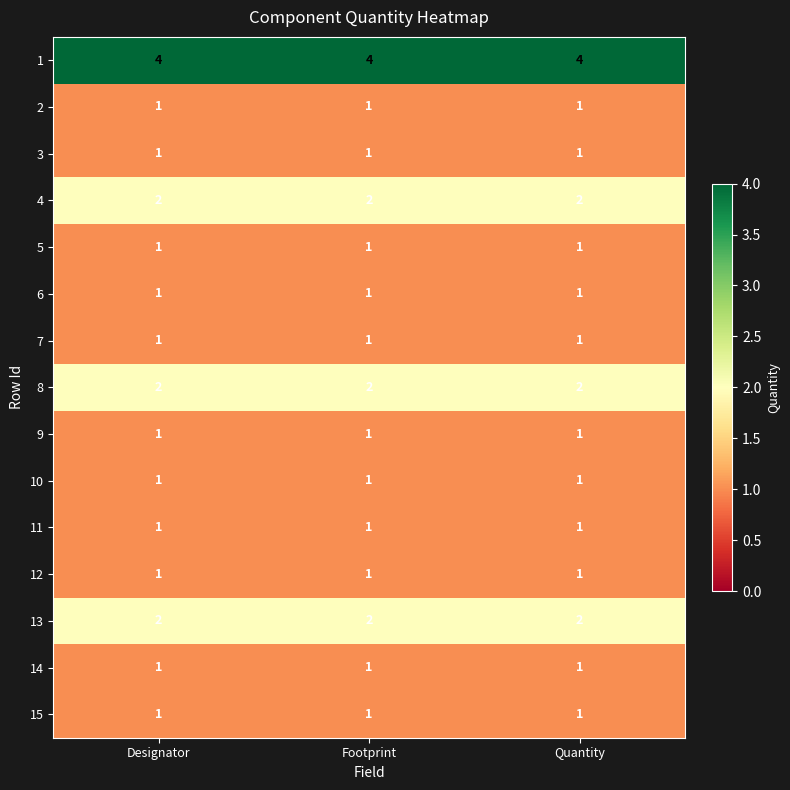

The 3 series shows 0 at Quantity. True or false?

False